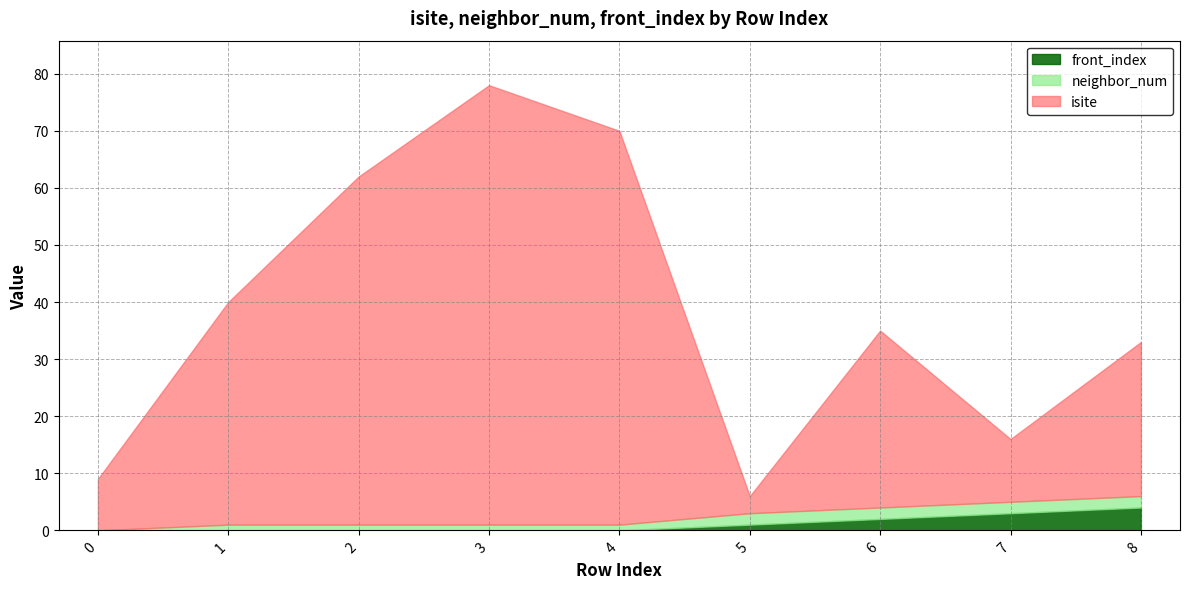

Between 1 and 2, which is larger?

2